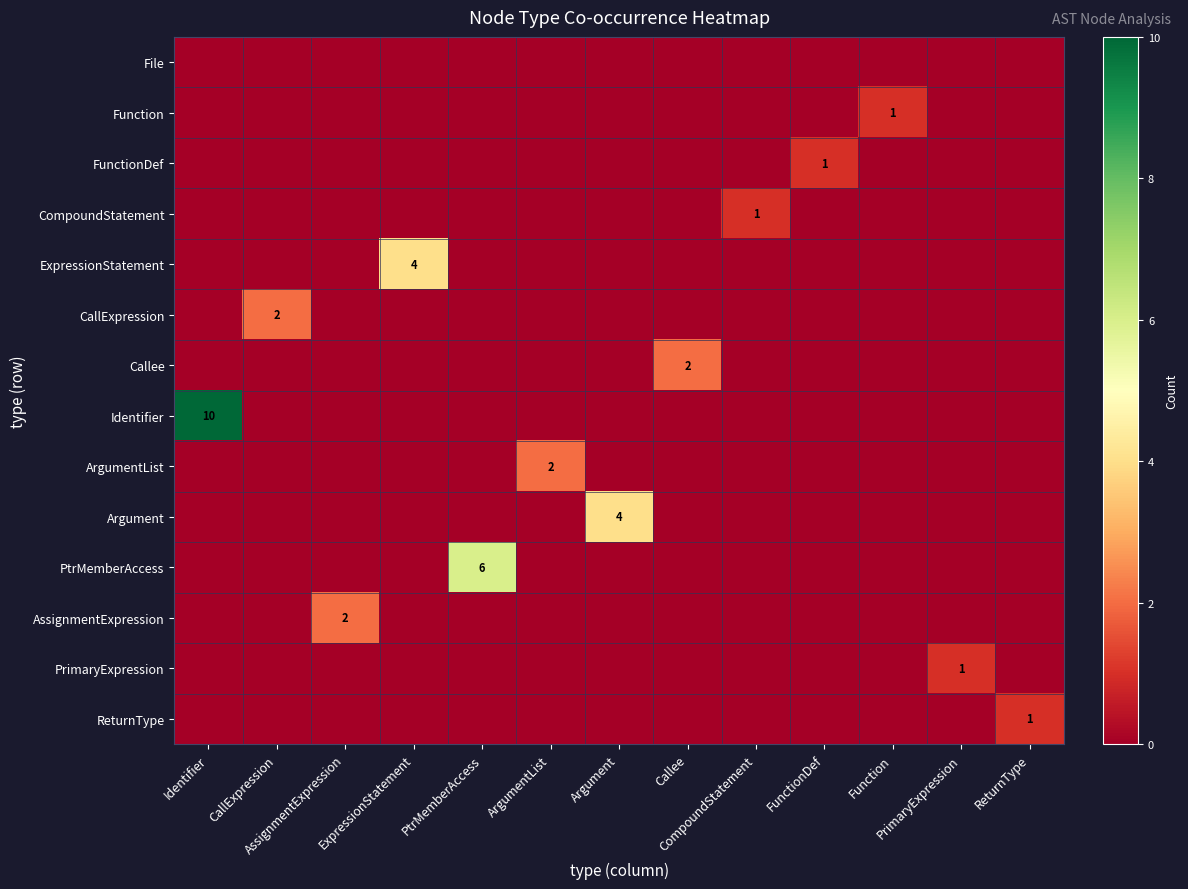

Which has a higher value, Argument or PrimaryExpression?

Argument